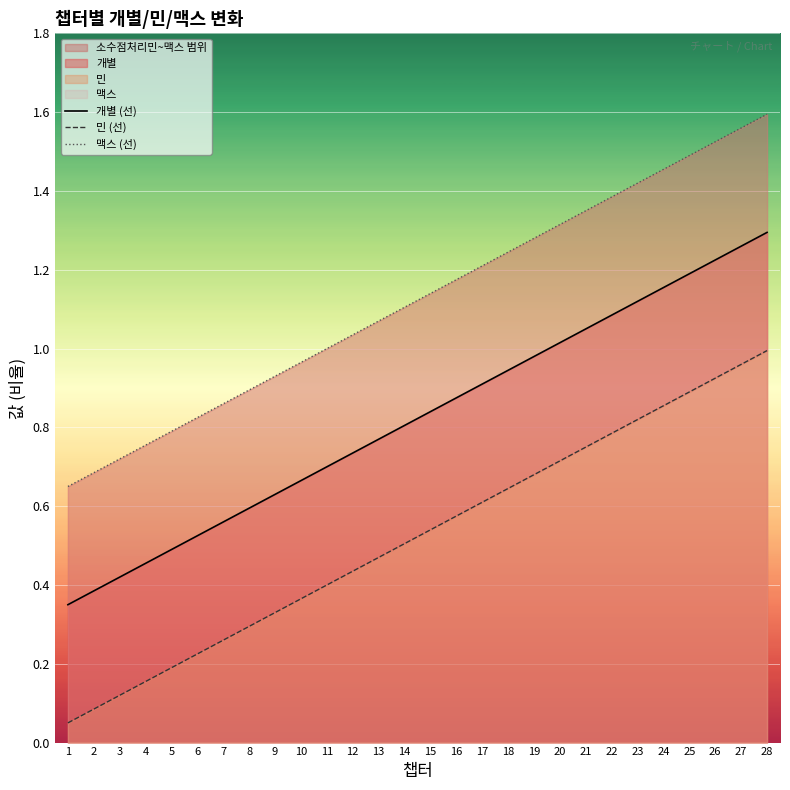

True or false: 민 (선) and 개별 (선) cross at least once.

False